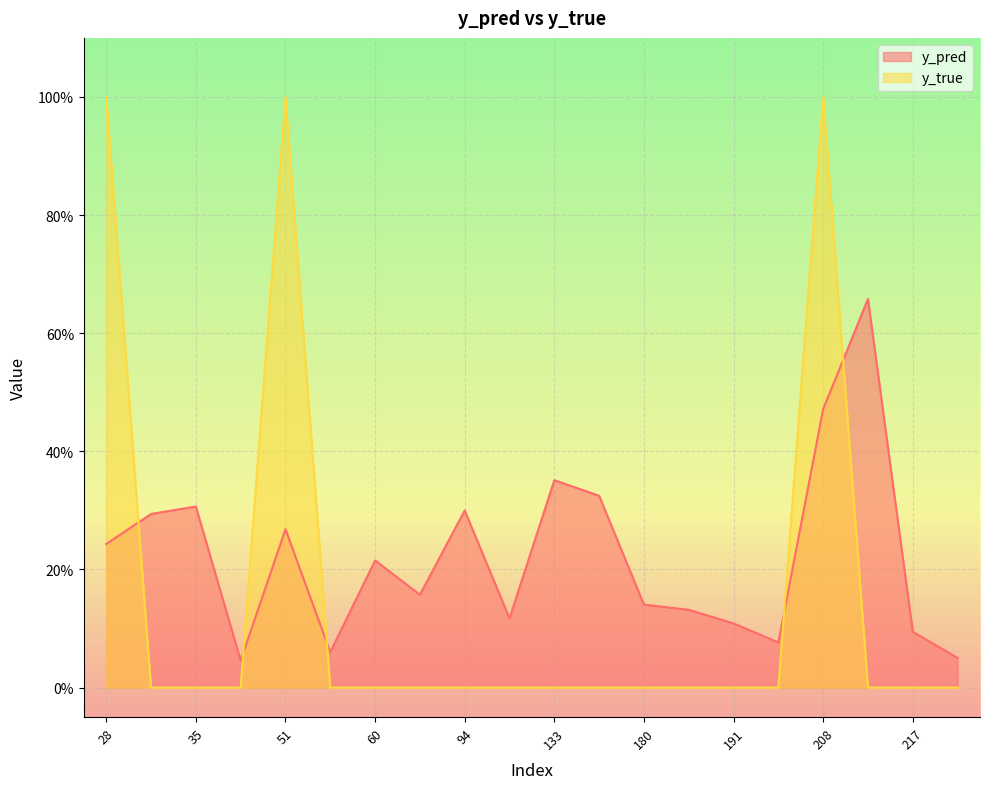

Between 31 and 217, which series saw the biggest shift?

y_pred